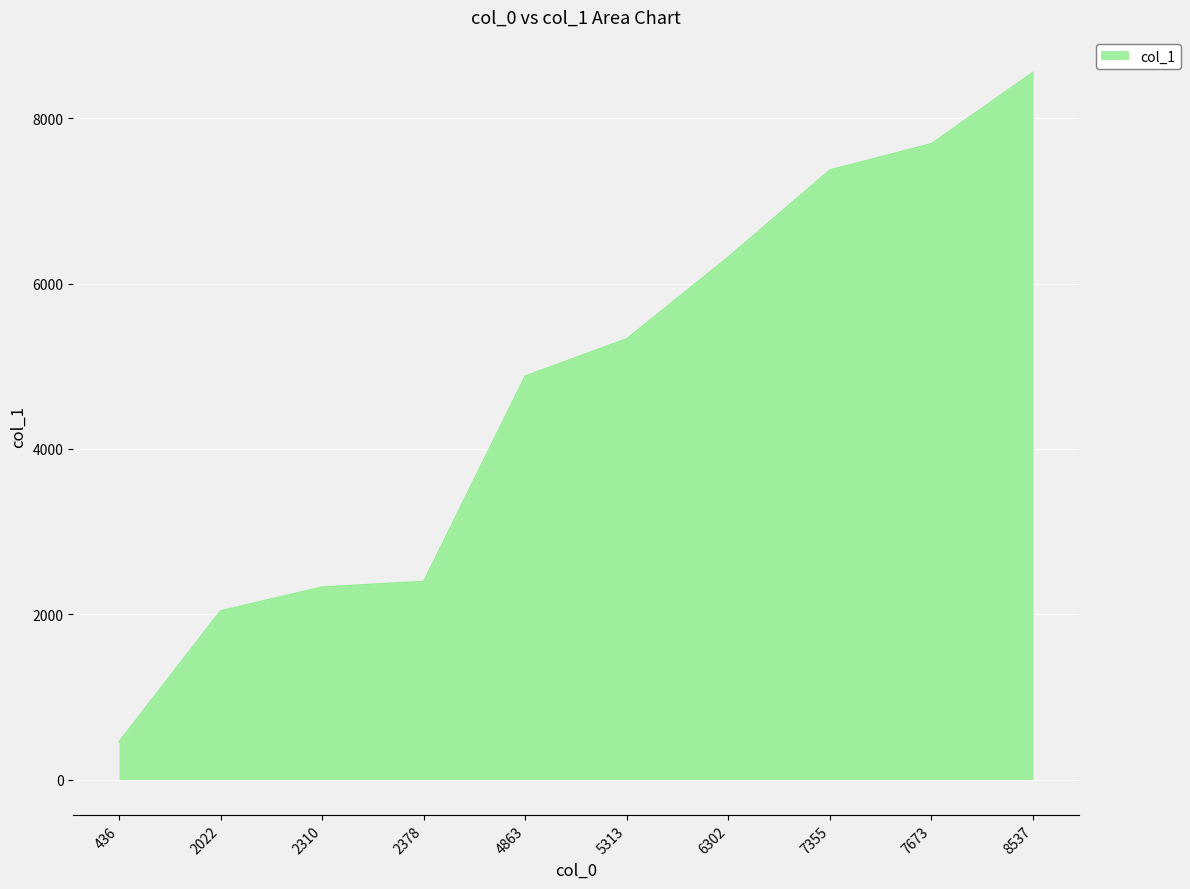

The value at 2378 is 2397. True or false?

True